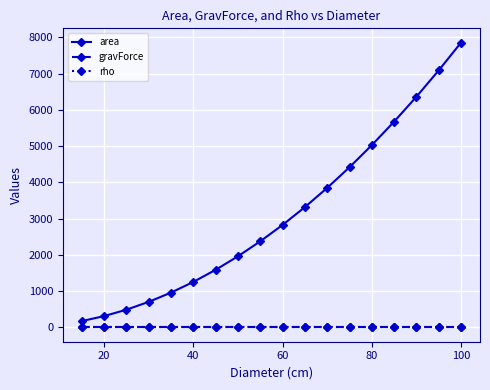

Reading left to right, transcribe all the data shown in this chart.

area: 176.7	314.2	490.9	706.9	962.1	1256.6	1590.4	1963.5	2375.8	2827.4	3318.3	3848.5	4417.9	5026.5	5674.5	6361.7	7088.2	7854.0
gravForce: 0.0	0.0	0.0	0.0	0.0	0.0	0.0	0.0	0.0	0.0	0.0	0.0	0.0	0.0	0.0	0.0	0.0	0.0
rho: 1.2	1.2	1.2	1.2	1.2	1.2	1.2	1.2	1.2	1.2	1.2	1.2	1.2	1.2	1.2	1.2	1.2	1.2